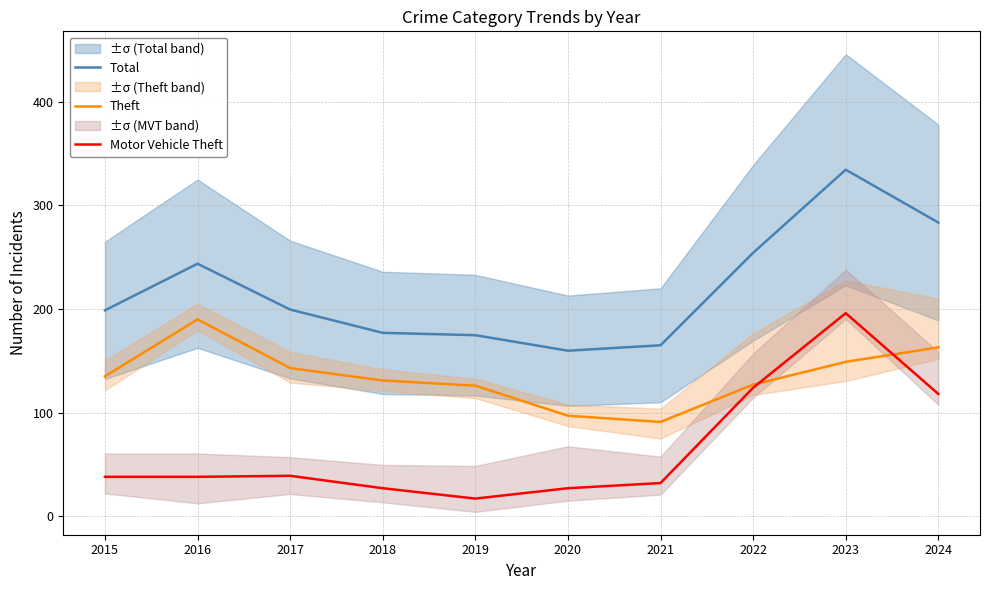

At which label does Total reach its peak?

2023